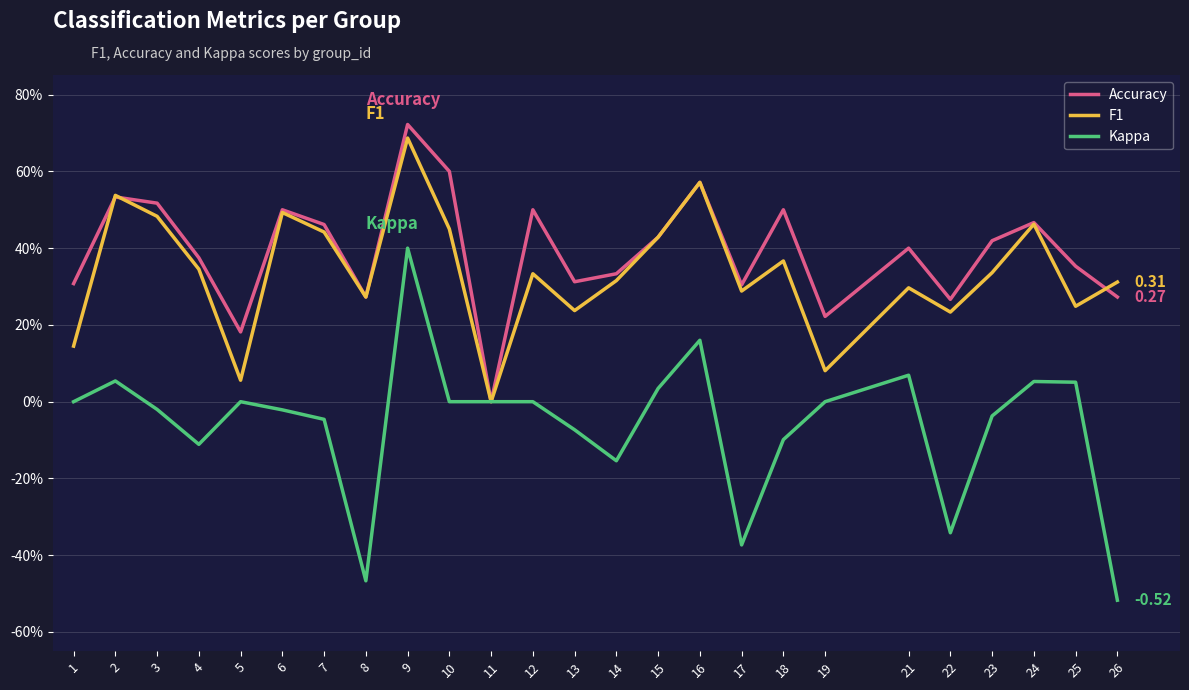

True or false: F1 has a value of 0.5 at 6.

True